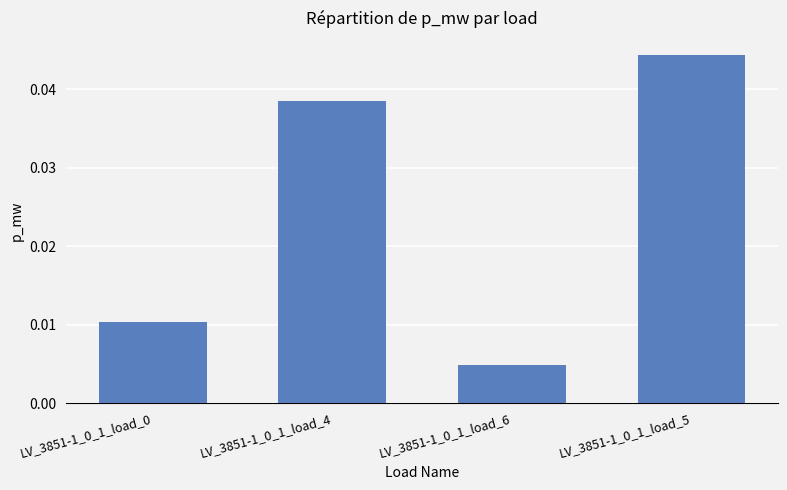

What position from the right is LV_3851-1_0_1_load_5?

1